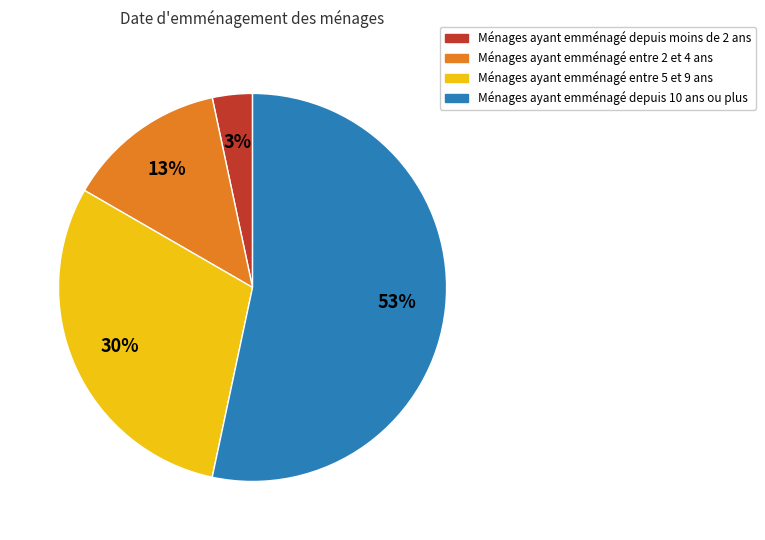

To the nearest percent, what is the average slice percentage?

25%